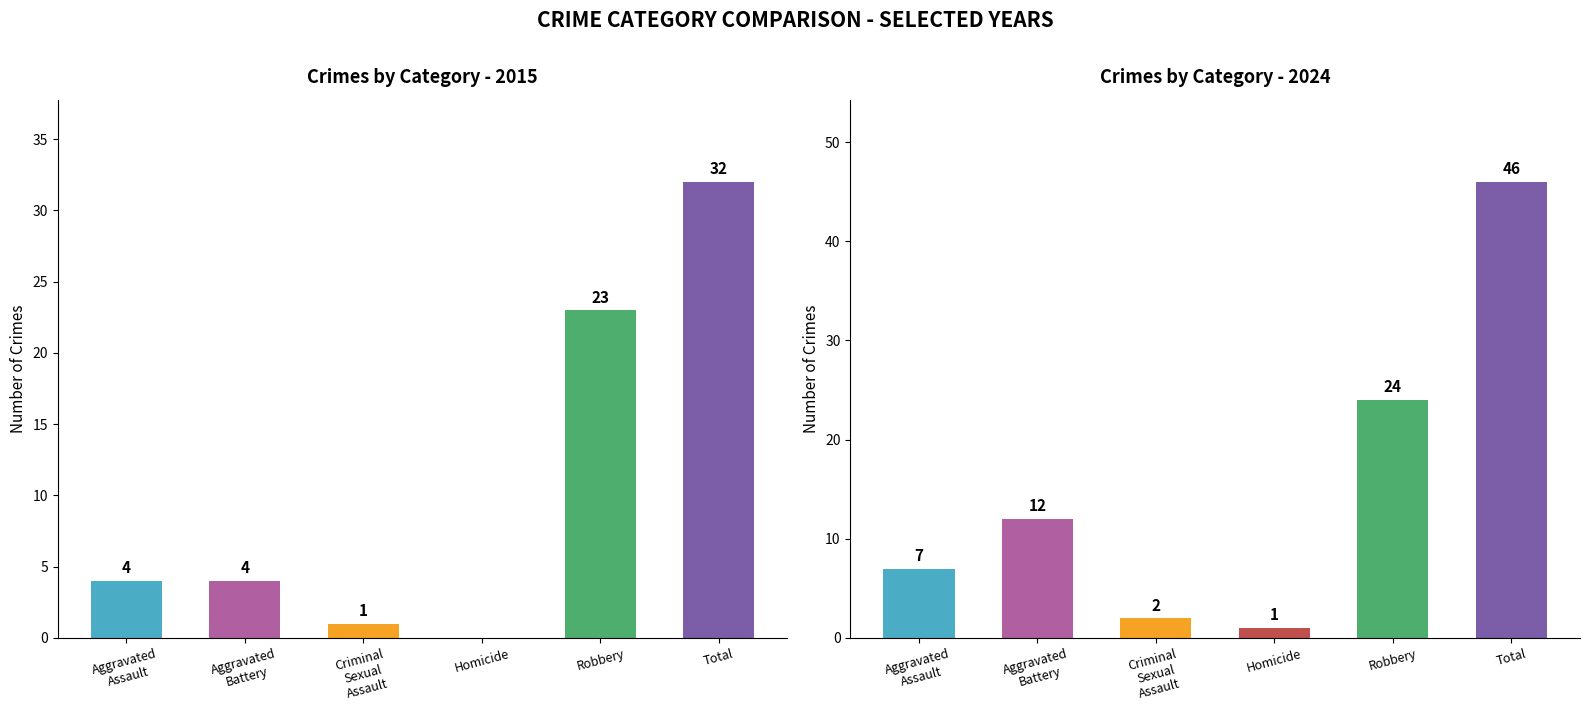

What are all the series names shown in the legend?

2015, 2024